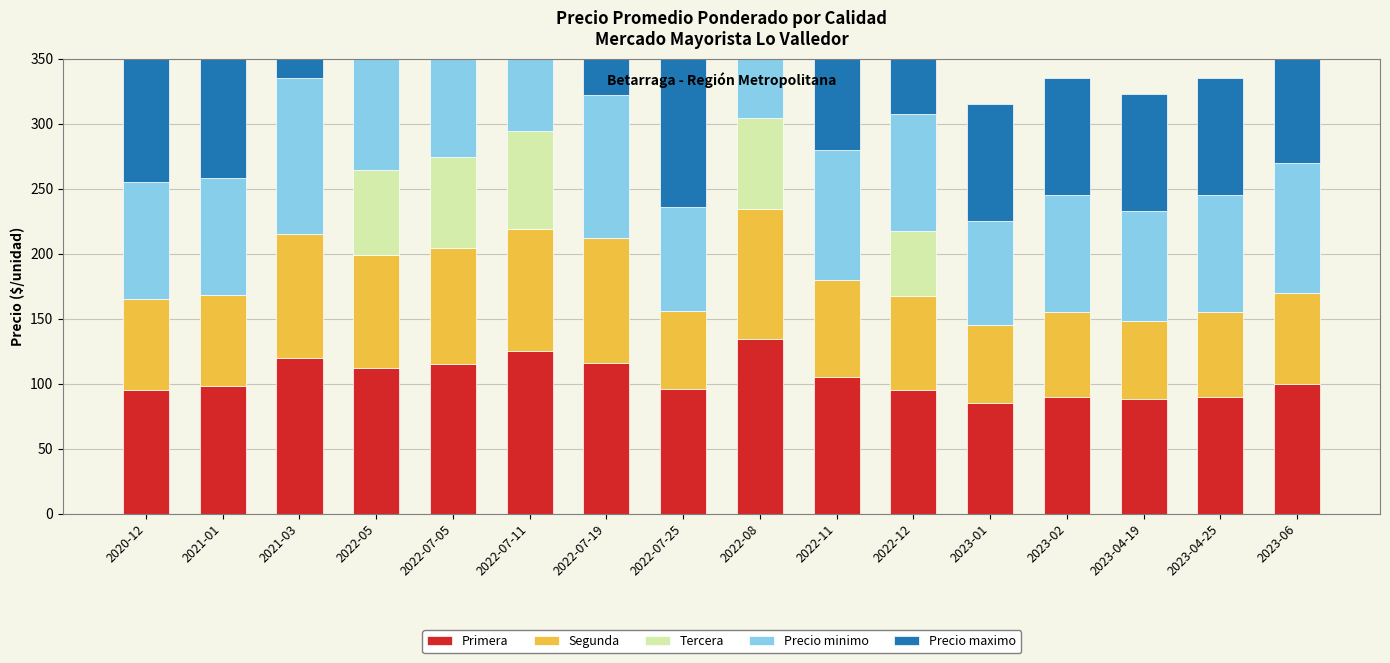

How many data points in Precio maximo are less than 110?

8